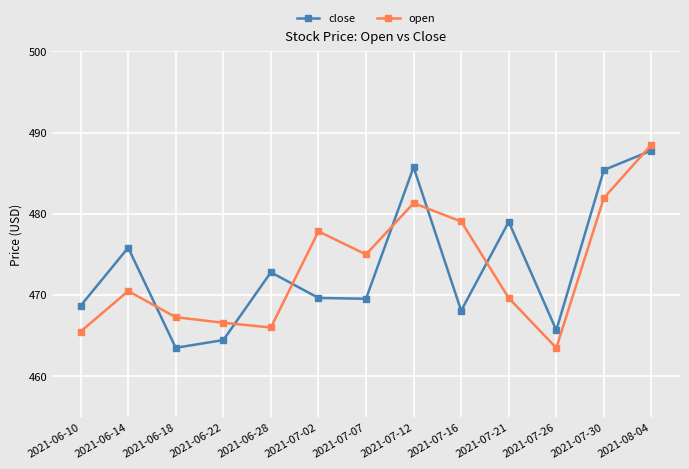

The value of close at 2021-07-07 is 195.2. True or false?

False